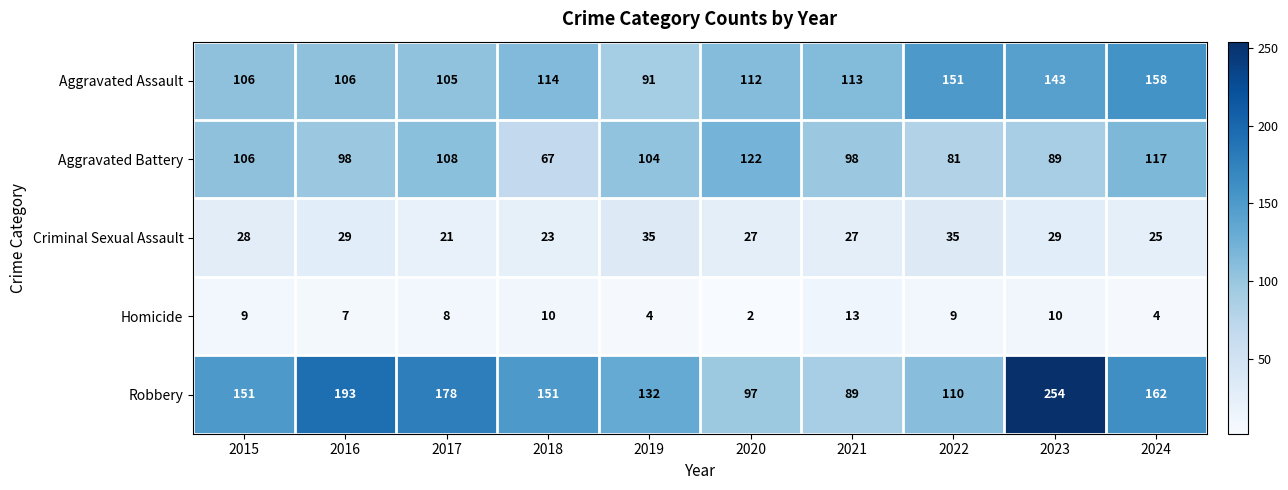

Read the Robbery value at 2020, to the nearest 50.

100